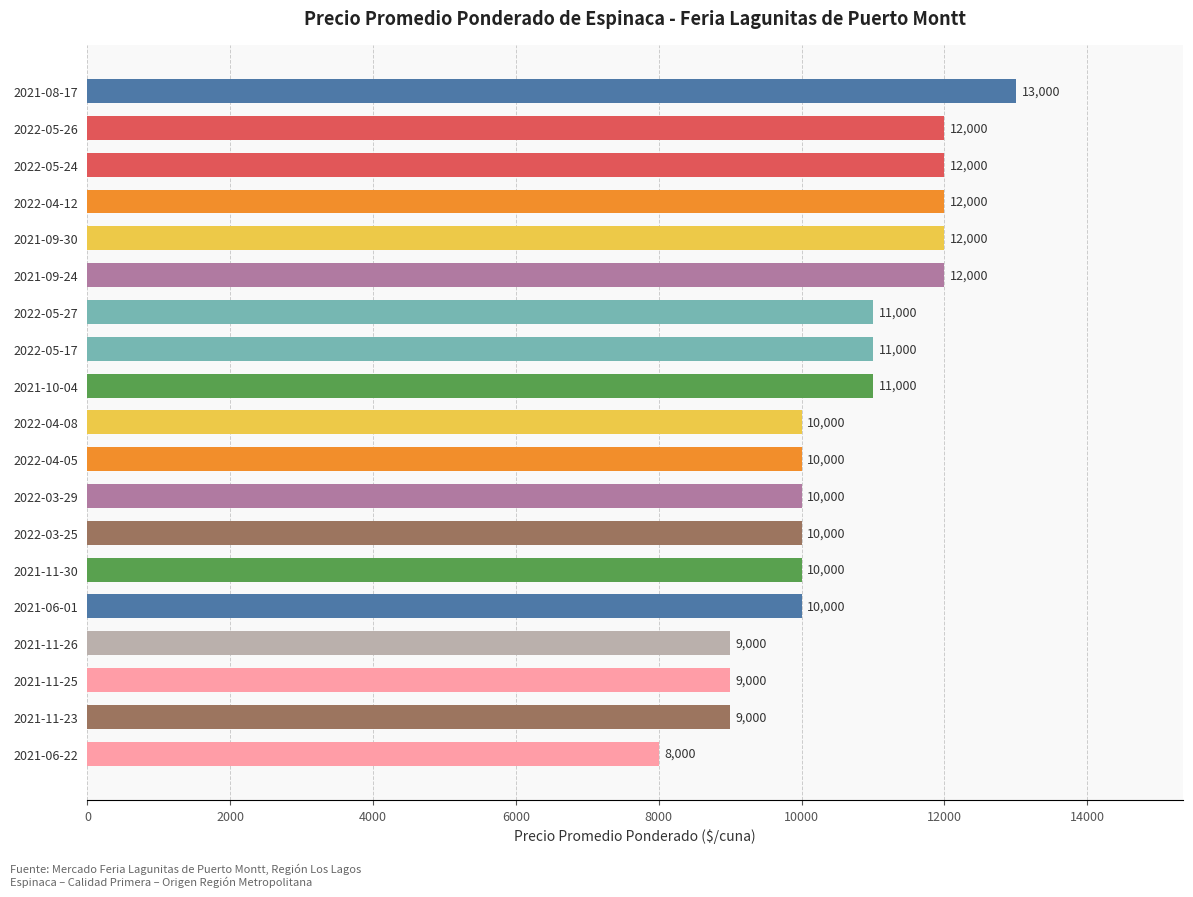

The chart shows a value of 5004 at 2021-11-30. True or false?

False